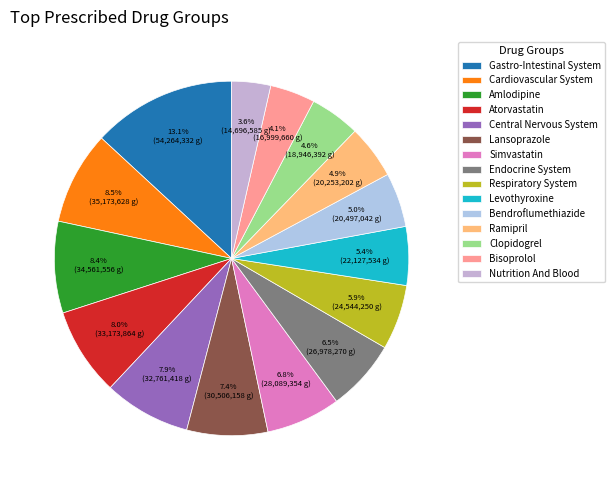

What percentage do Bendroflumethiazide and Endocrine System together represent?

11.5%